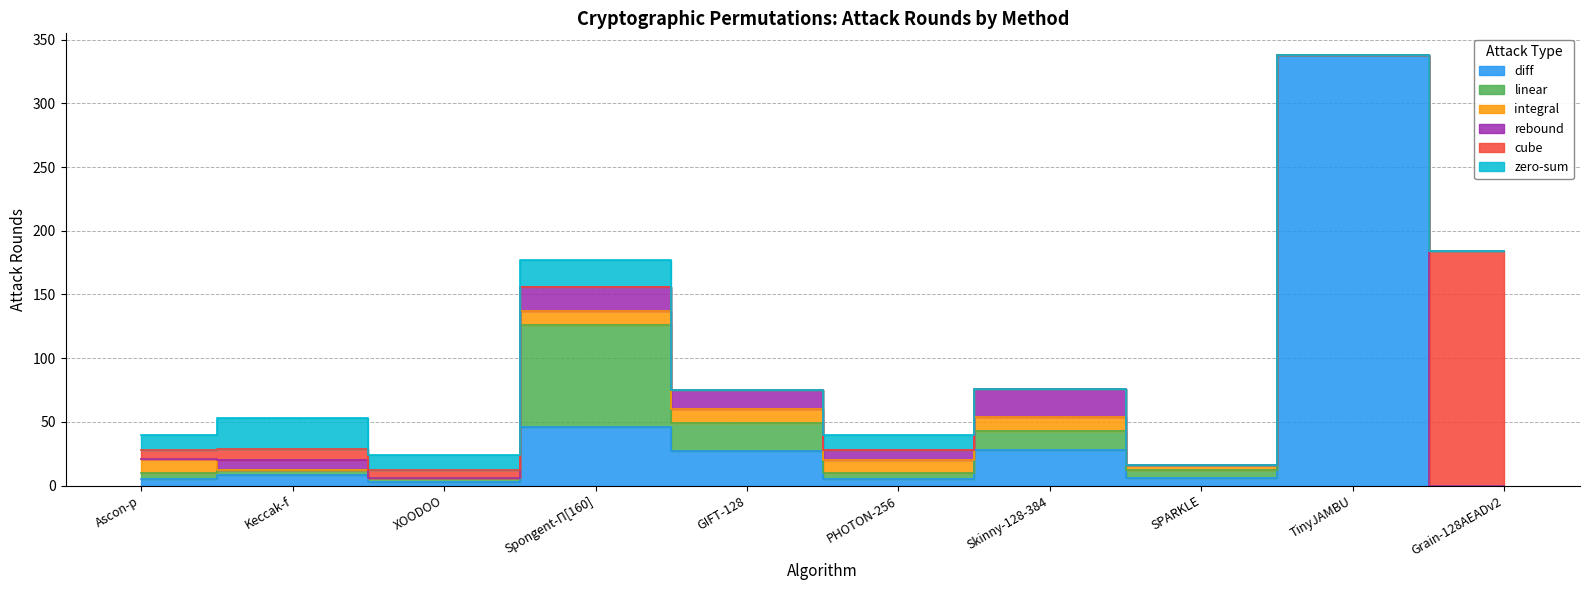

What is the label of the 8th point from the left?

SPARKLE